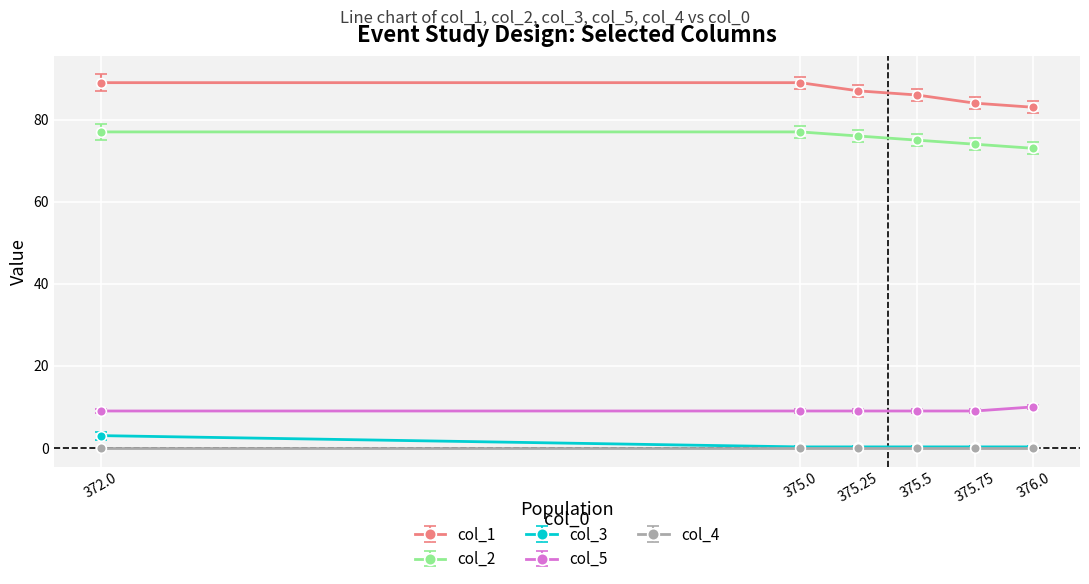

At how many categories does at least one series exceed 42?

6